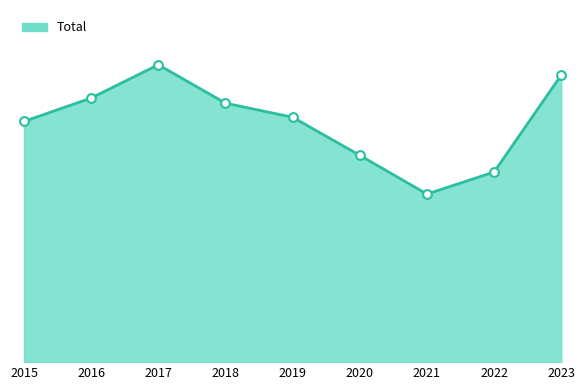

What is the ratio of the value at 2021 to the value at 2020?

0.8